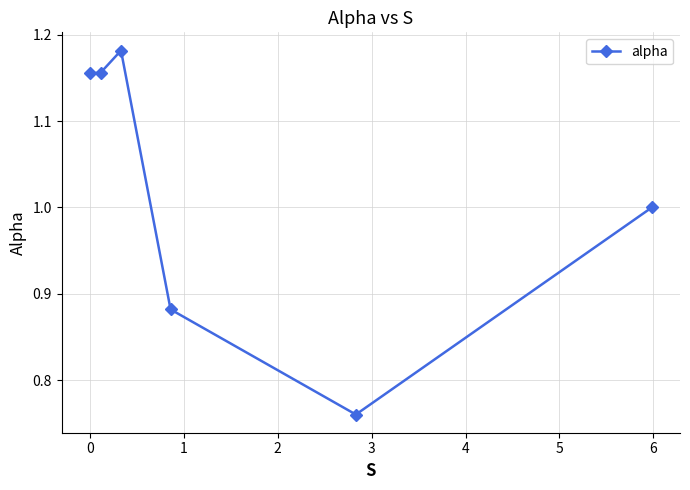

Is this an area chart (filled region under the line)?

No